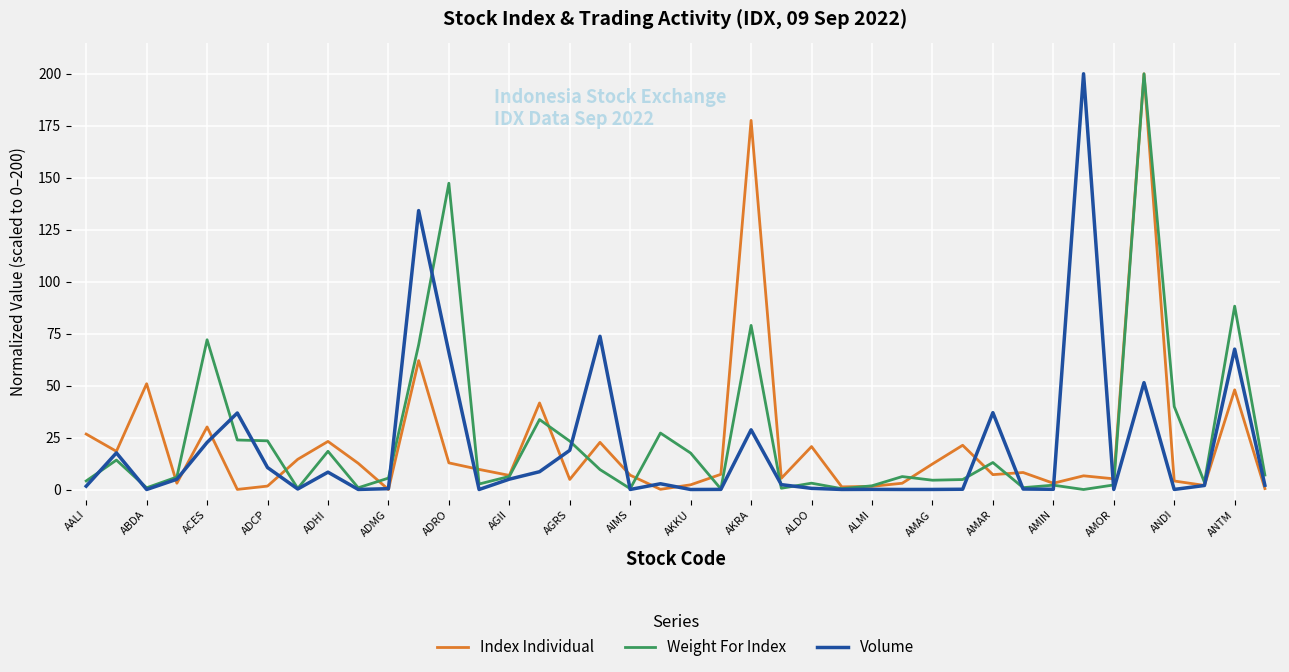

How many distinct data groups are displayed?

3